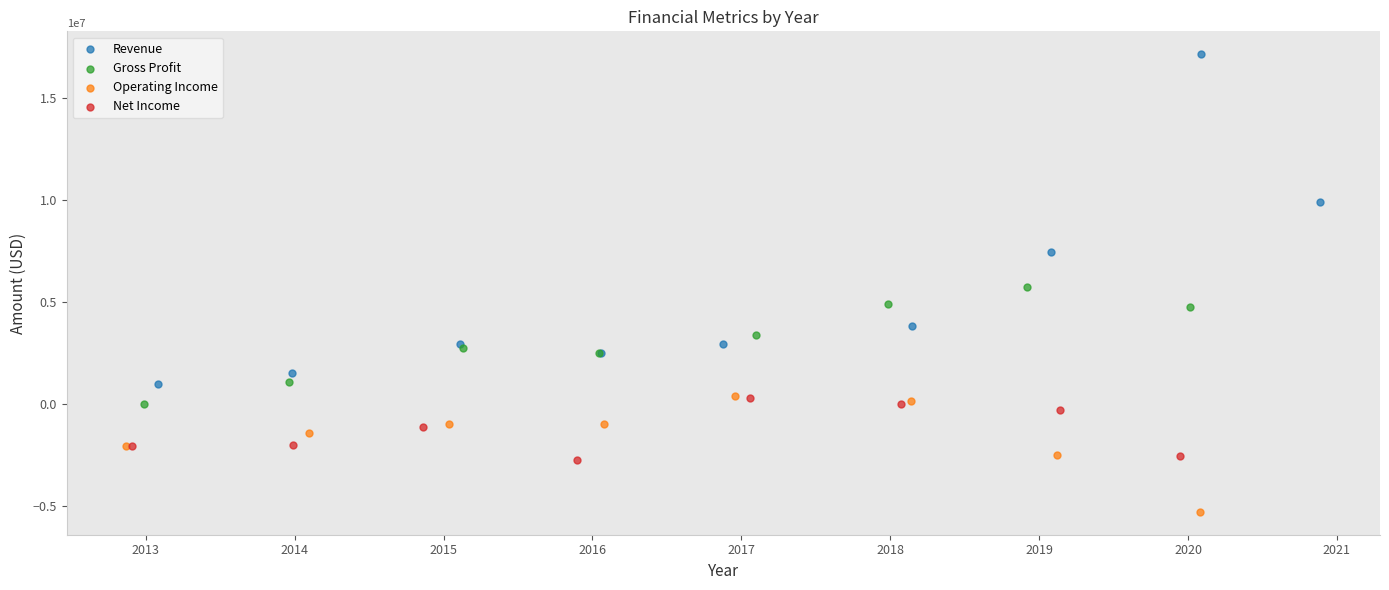

Which series reaches the minimum Y coordinate?

Operating Income